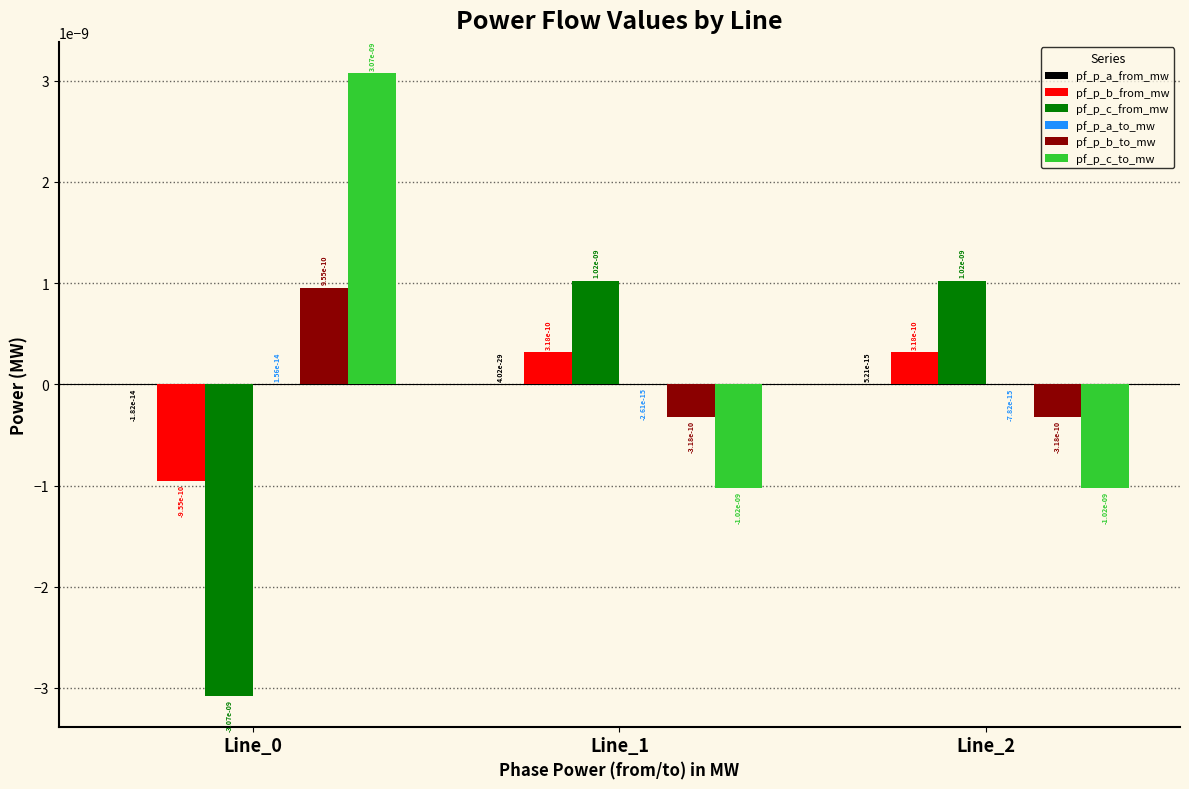

True or false: pf_p_c_from_mw has a value of 0.0 at Line_2.

True